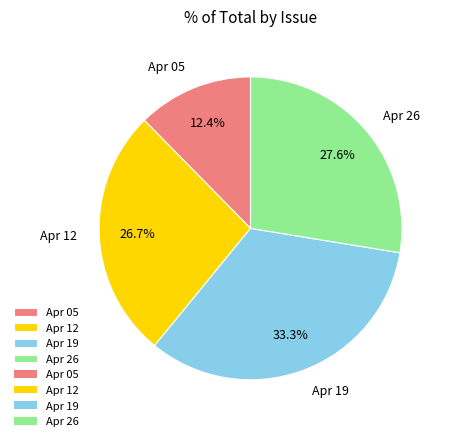

Does any single category account for the majority?

No